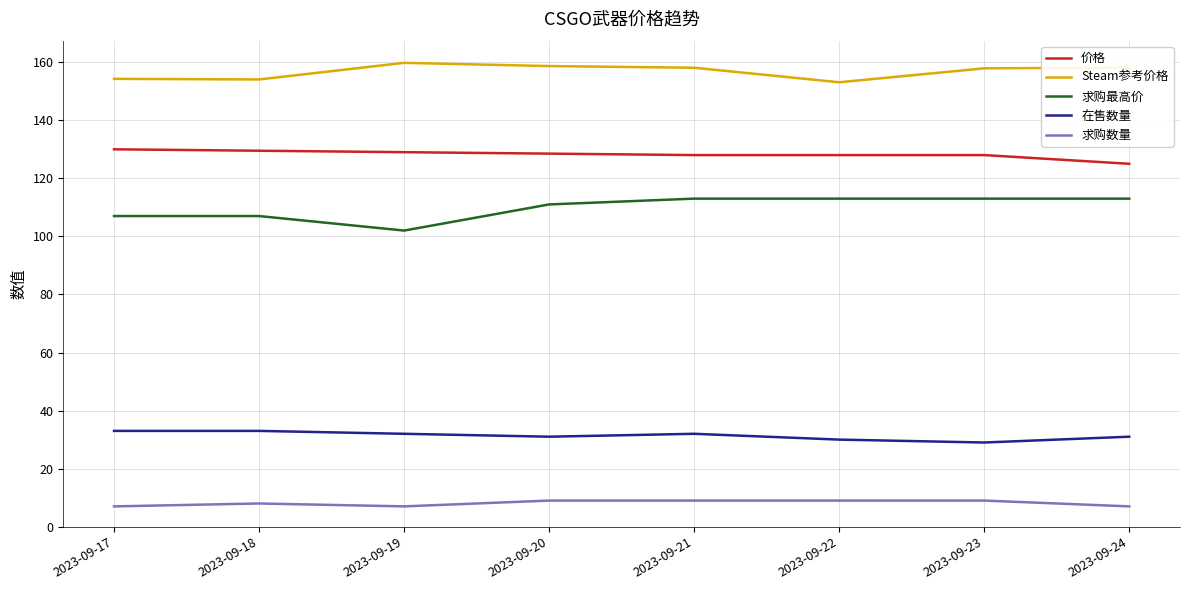

What is the total value across all series at 2023-09-18?

431.6